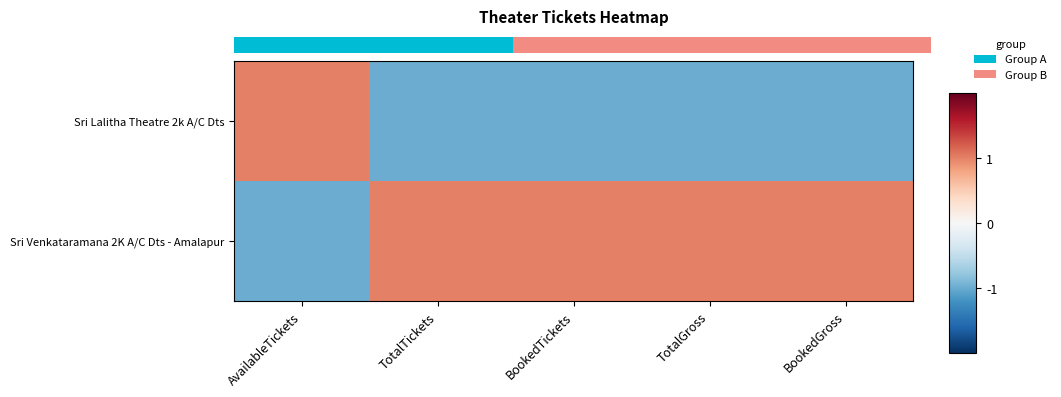

How many categories are shown in the chart?

5